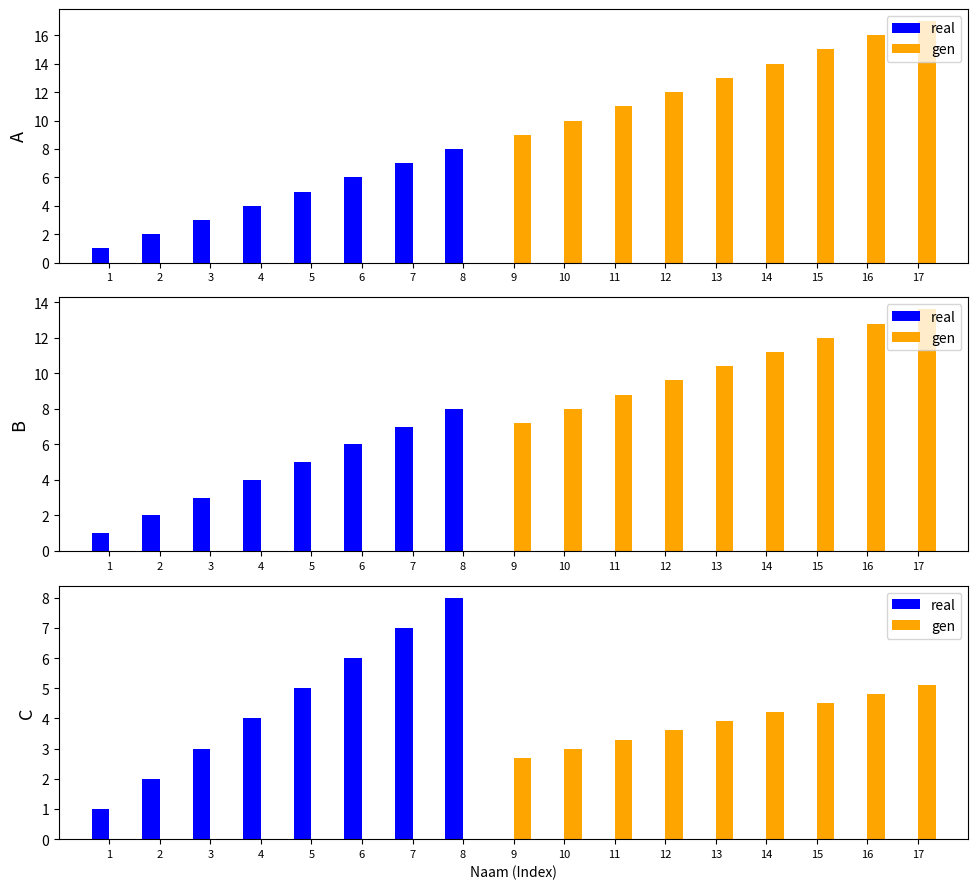

The gen series shows 2.7 at 9. True or false?

True